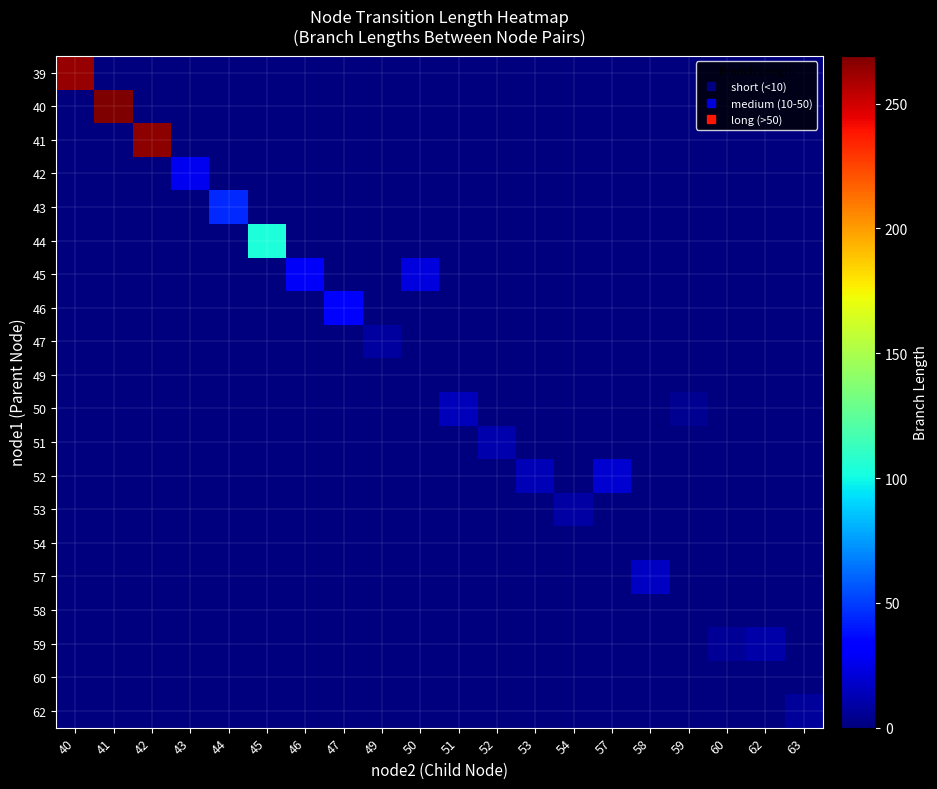

Rank the series by their maximum value, from lowest to highest.

49, 54, 58, 60, 62, 47, 53, 59, 51, 50, 57, 52, 42, 45, 46, 43, 44, 39, 41, 40